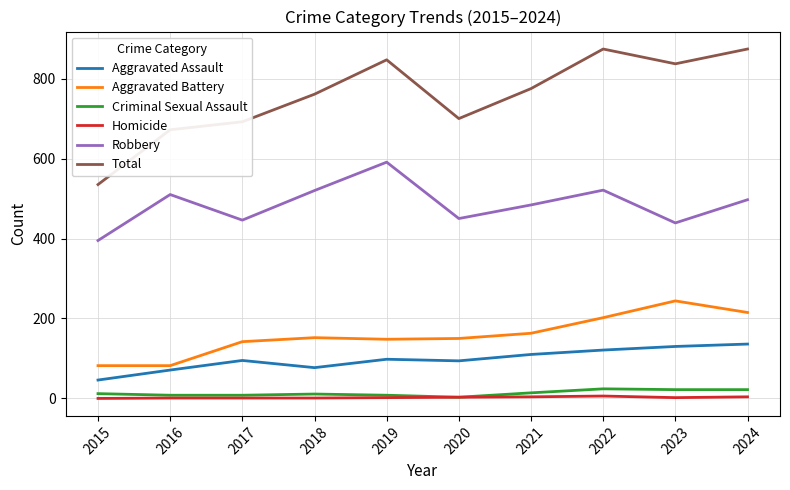

What is the highest value of the Criminal Sexual Assault series?

24